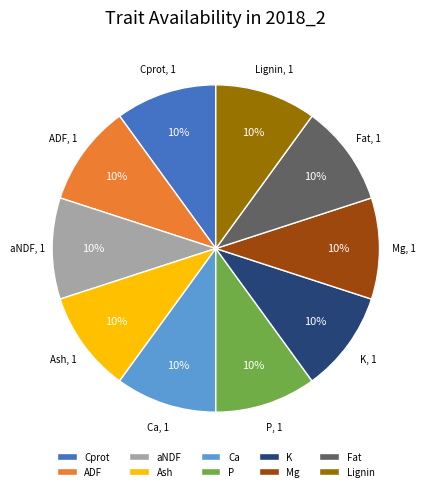

Combined, do Cprot and aNDF account for over 50%?

No